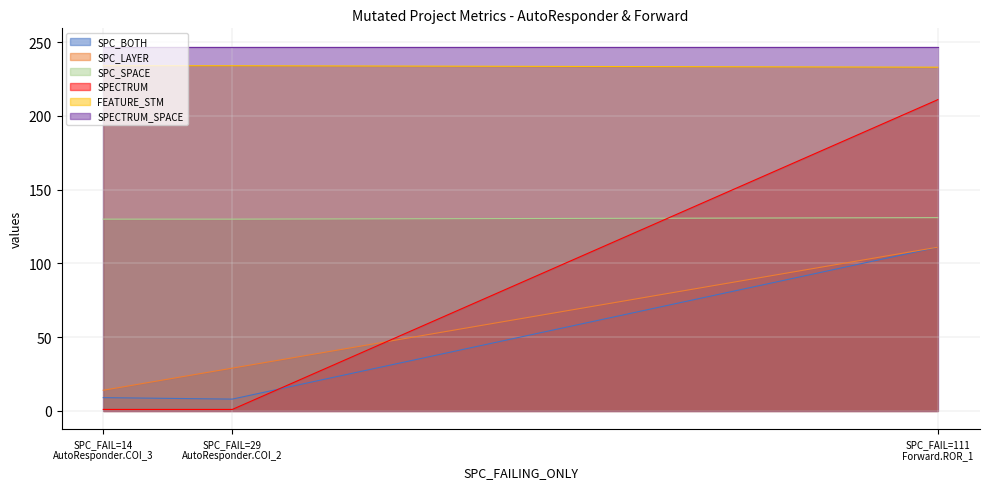

Which series has the widest spread of values?

SPECTRUM